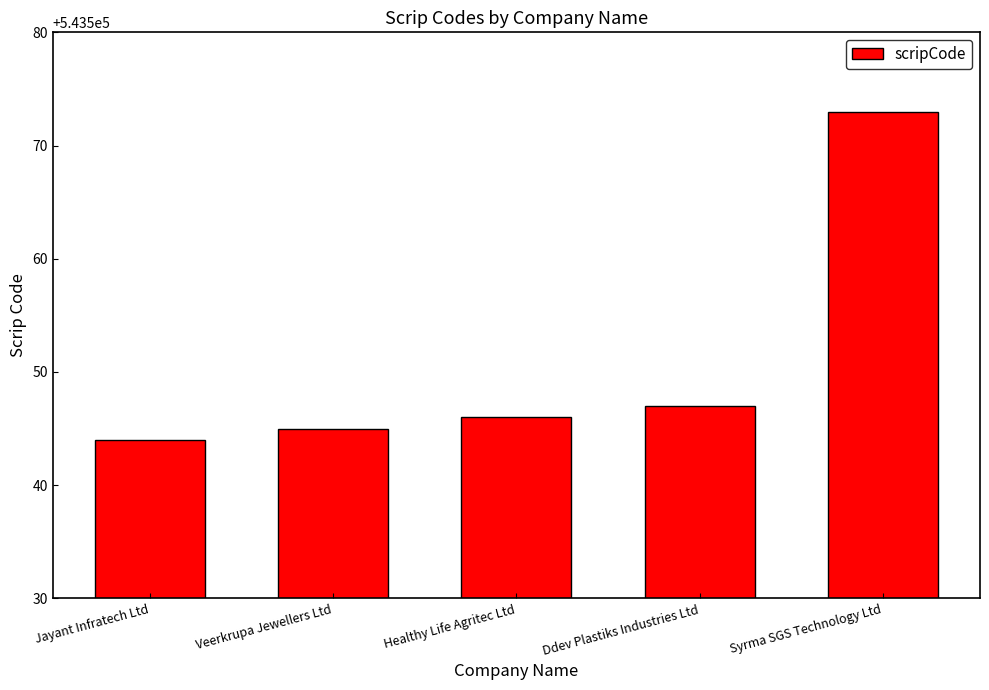

Reading left to right, extract all data points from this chart.

Jayant Infratech Ltd=543544	Veerkrupa Jewellers Ltd=543545	Healthy Life Agritec Ltd=543546	Ddev Plastiks Industries Ltd=543547	Syrma SGS Technology Ltd=543573